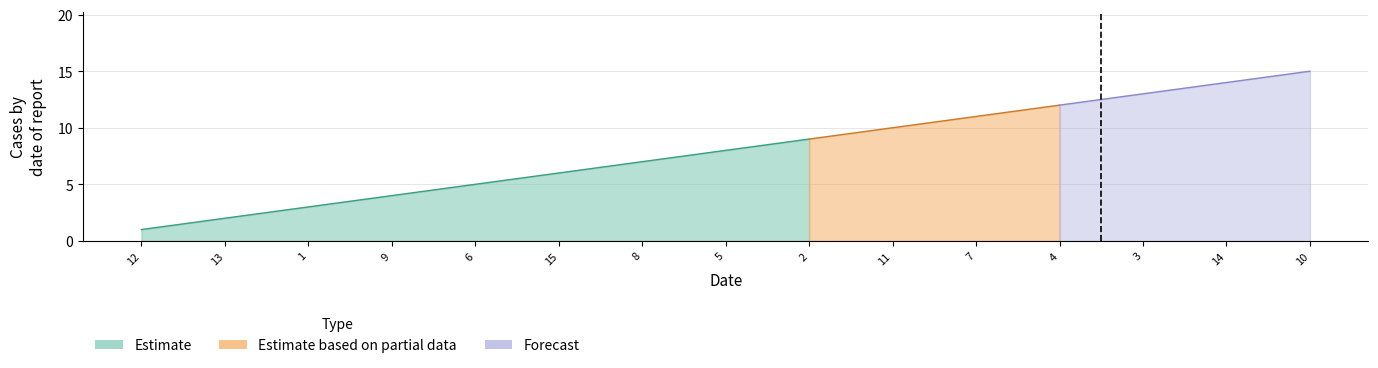

Approximately how many times larger is the value at 8 compared to 3?

0.5